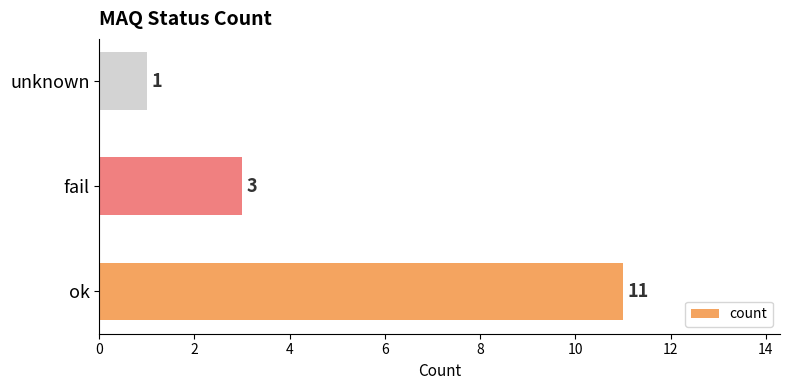

List the labels in order of value, largest first.

ok, fail, unknown